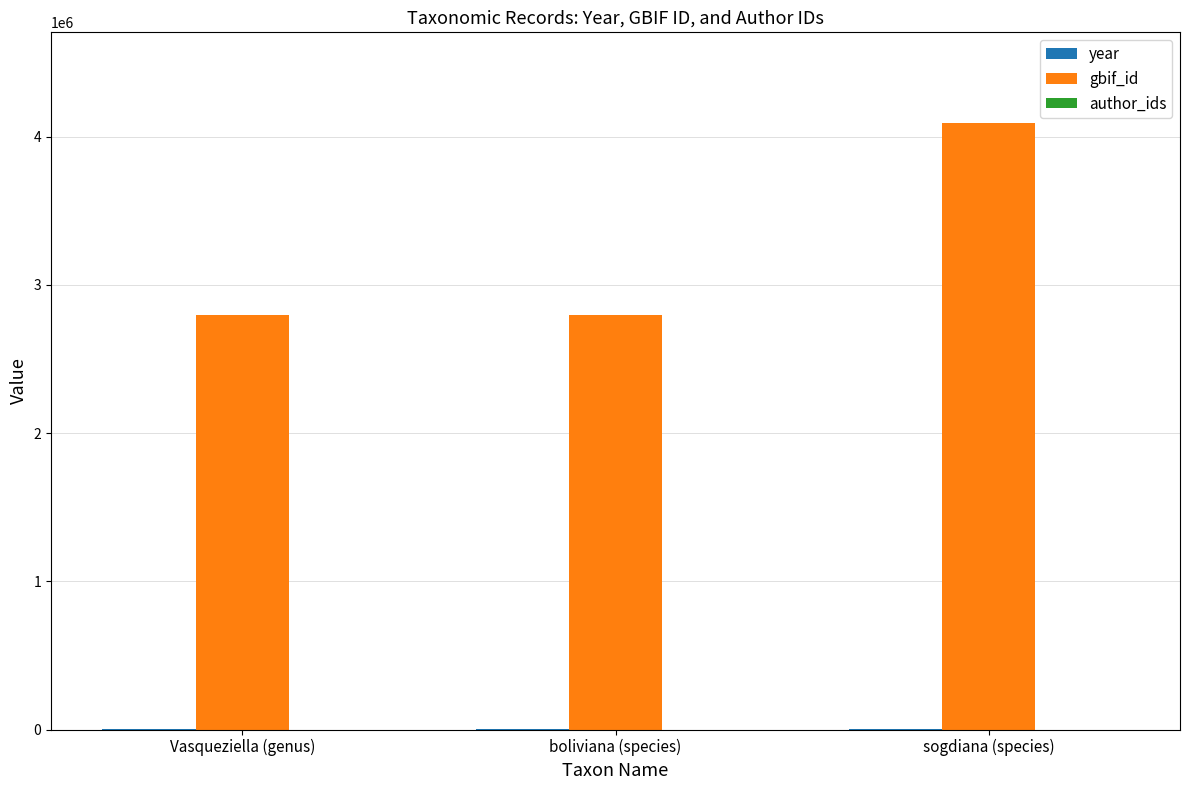

True or false: gbif_id has a value of 2735875 at sogdiana (species).

False